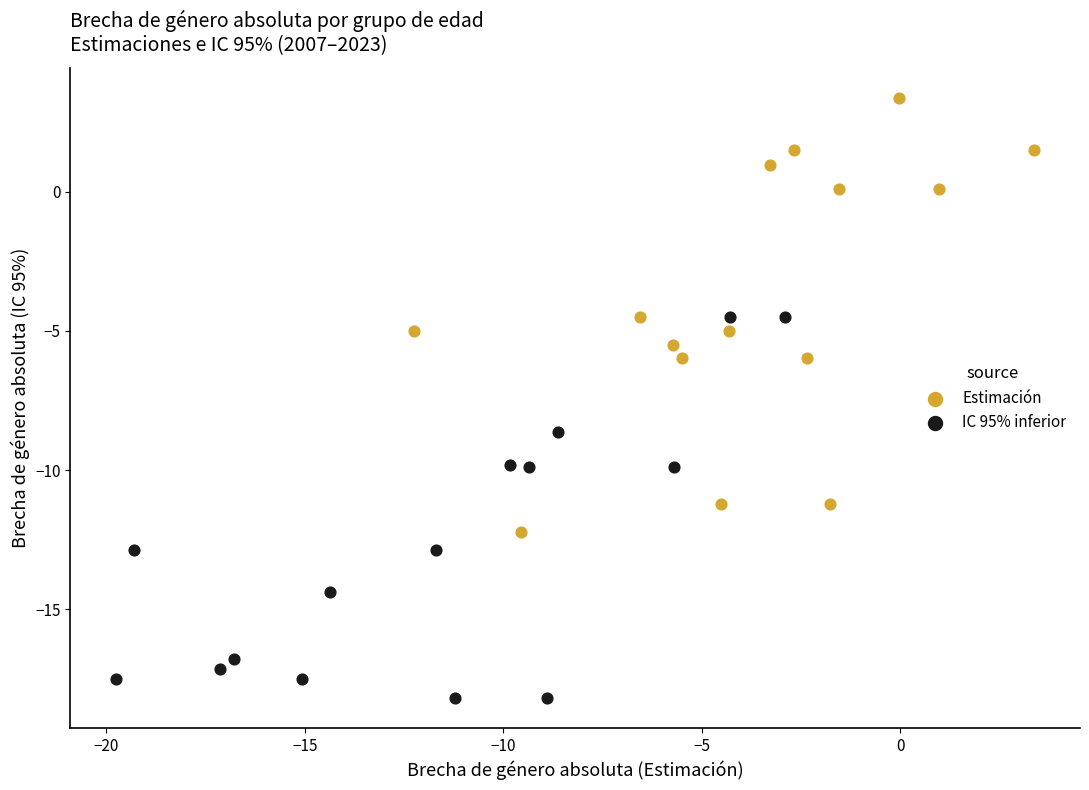

Which series has the widest spread of Y values?

Estimación